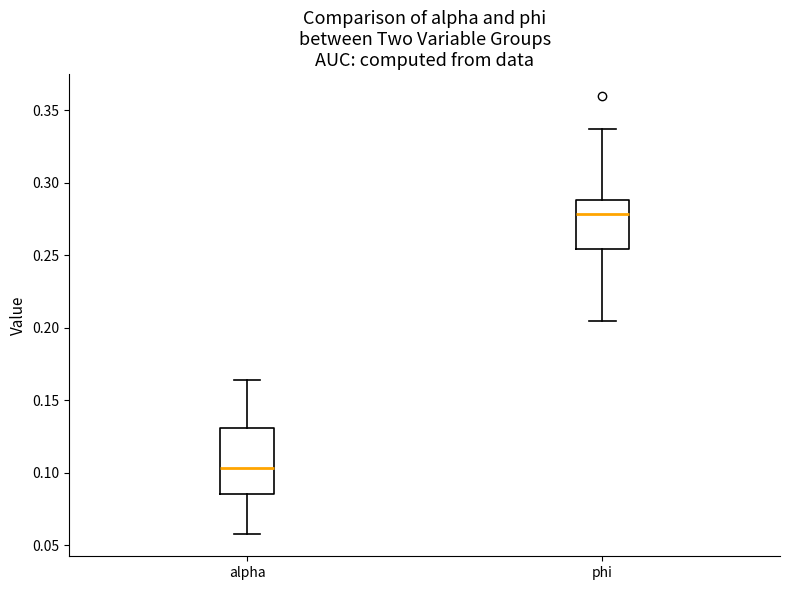

Where is the lower edge of the box for alpha on the y-axis? The values are not printed on the chart, so give them approximately, as read against the axis.

0.085